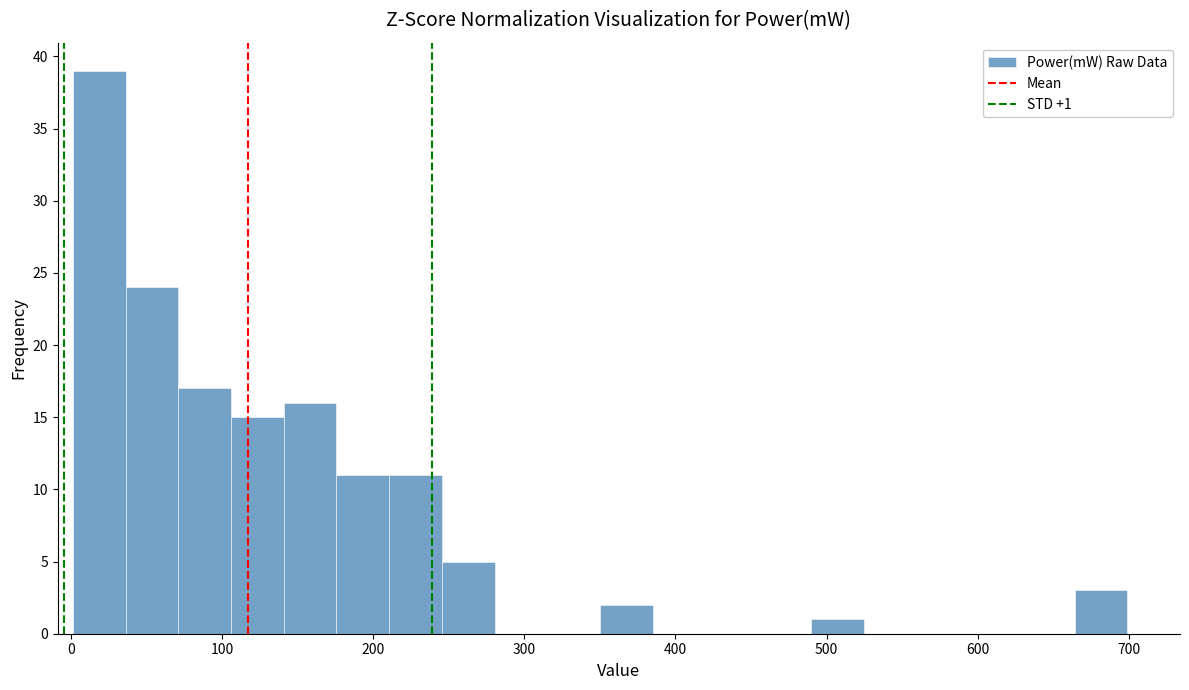

Around what value on the x-axis is the tallest bar? Give the approximate position of its centre, as read against the axis.

20